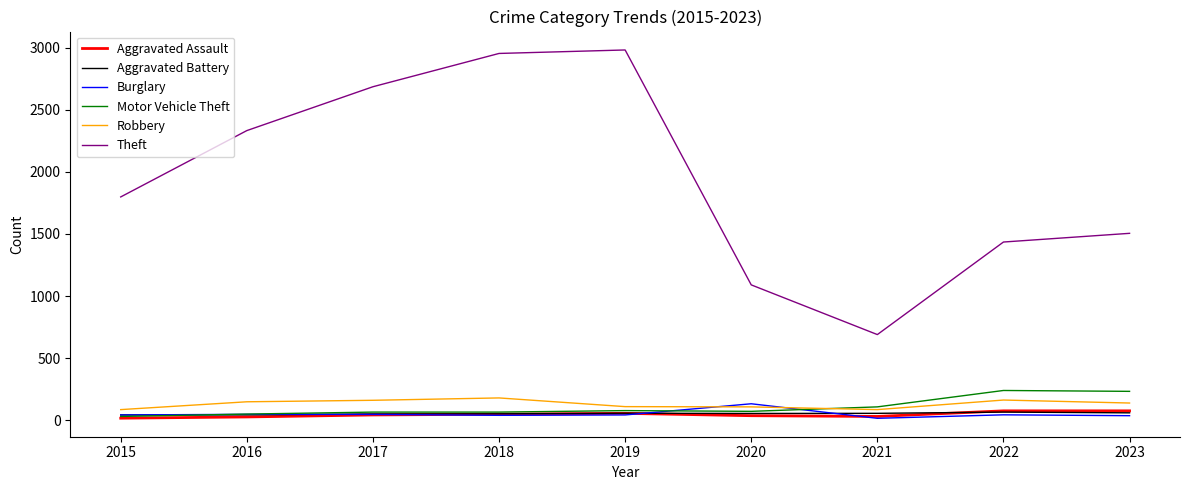

The value of Aggravated Battery at 2019 is 57. True or false?

True